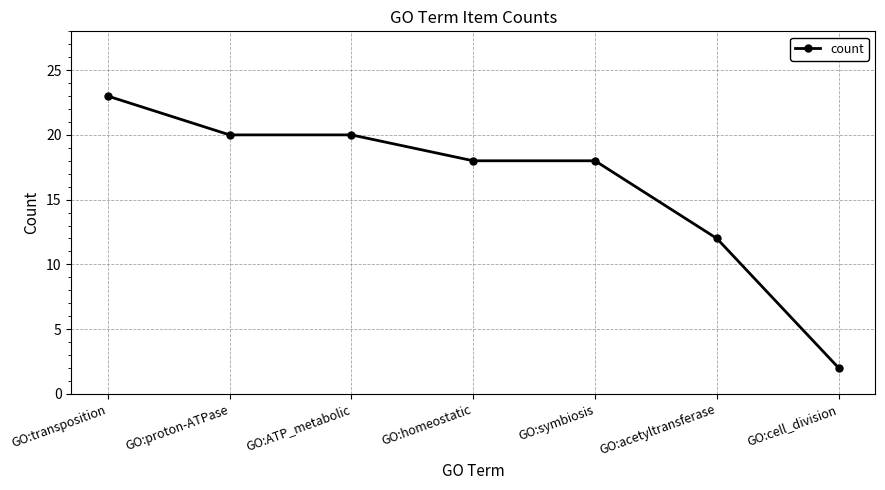

At which category does the chart reach its peak across all series?

GO:transposition